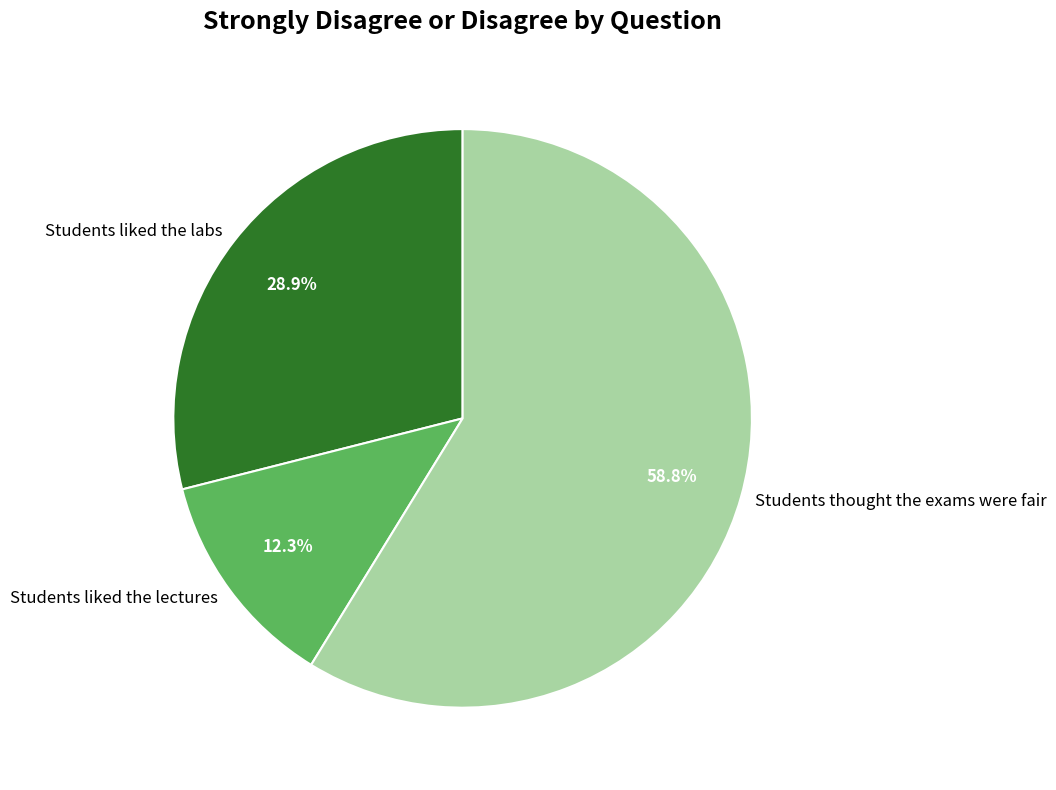

What is the majority slice?

Students thought the exams were fair